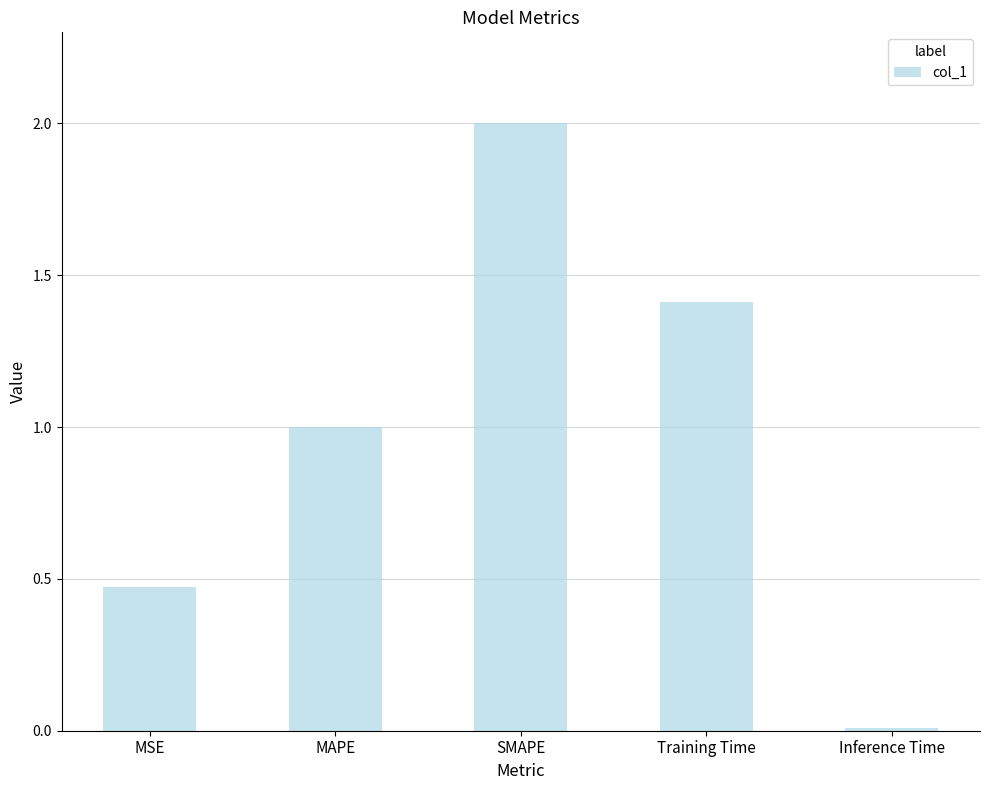

What is the difference between the maximum and second lowest values?

1.5